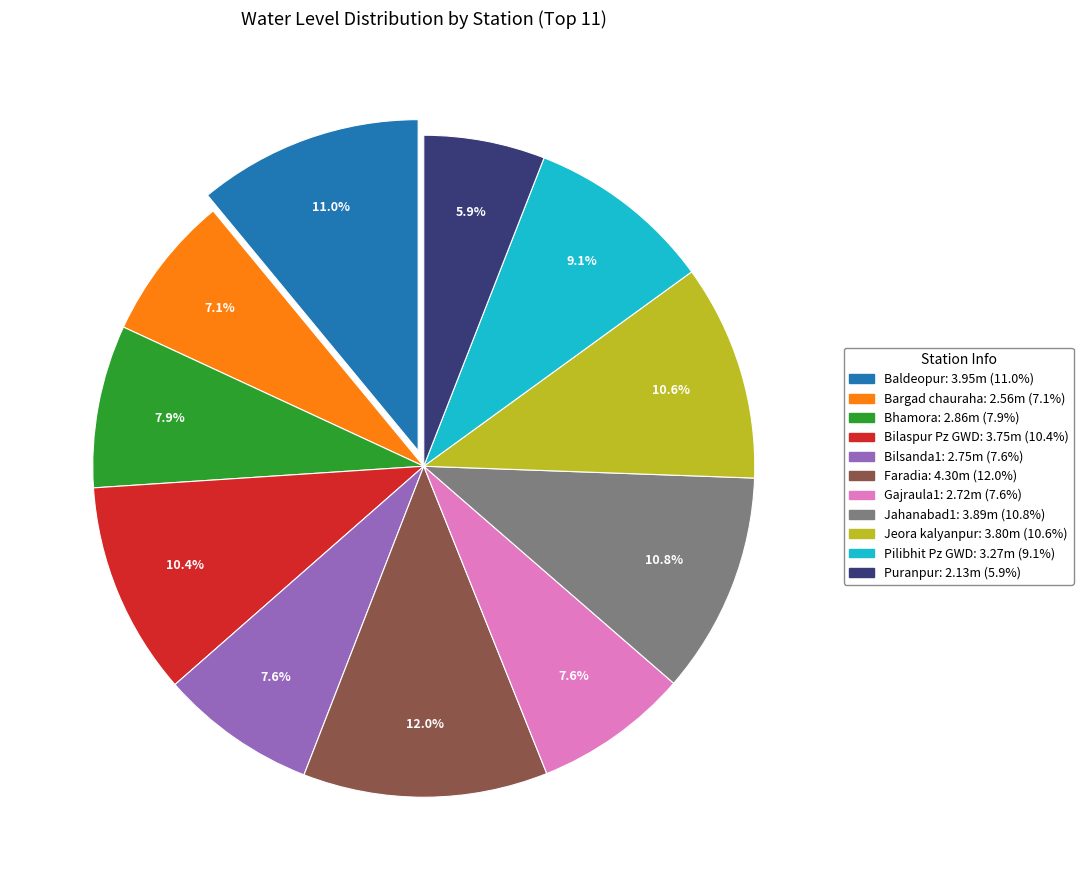

Does Gajraula1 account for over 50% of the chart?

No